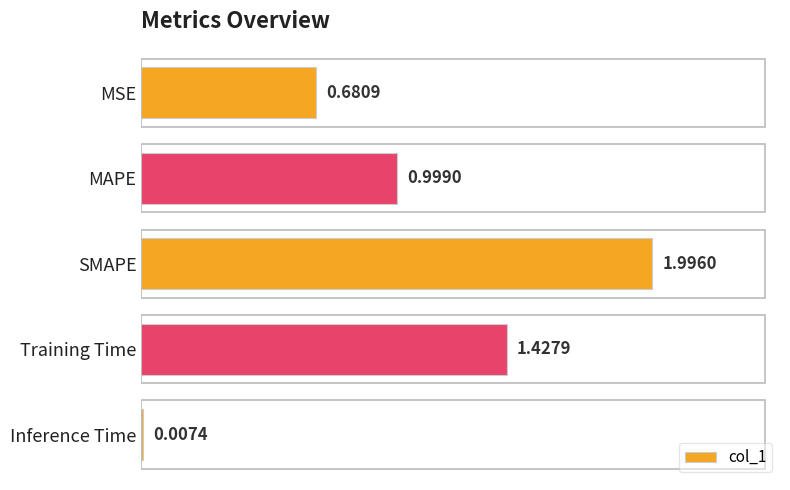

Where is the data nearest to the value 1?

MAPE